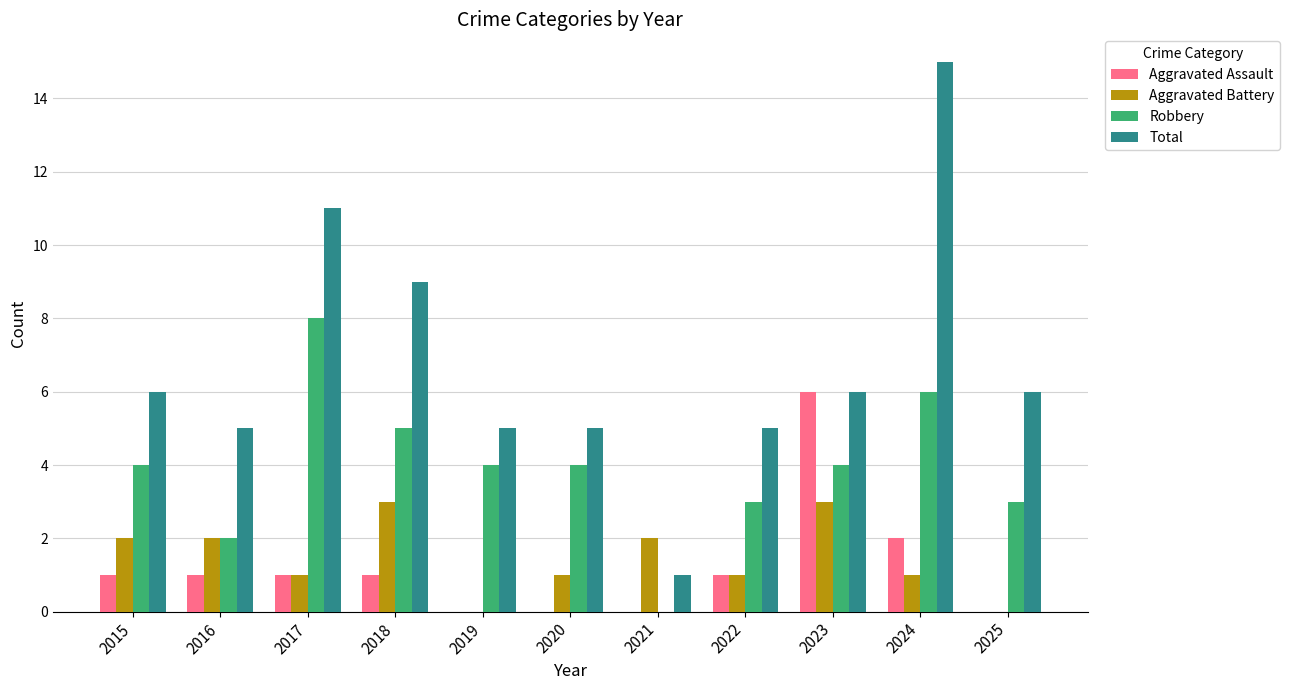

Are the bars horizontal?

No